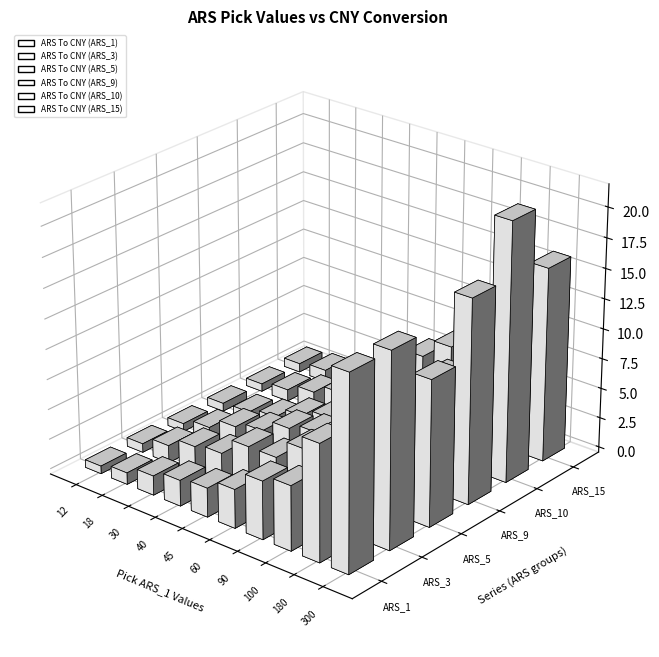

Between 90 and 60, which is larger?

90